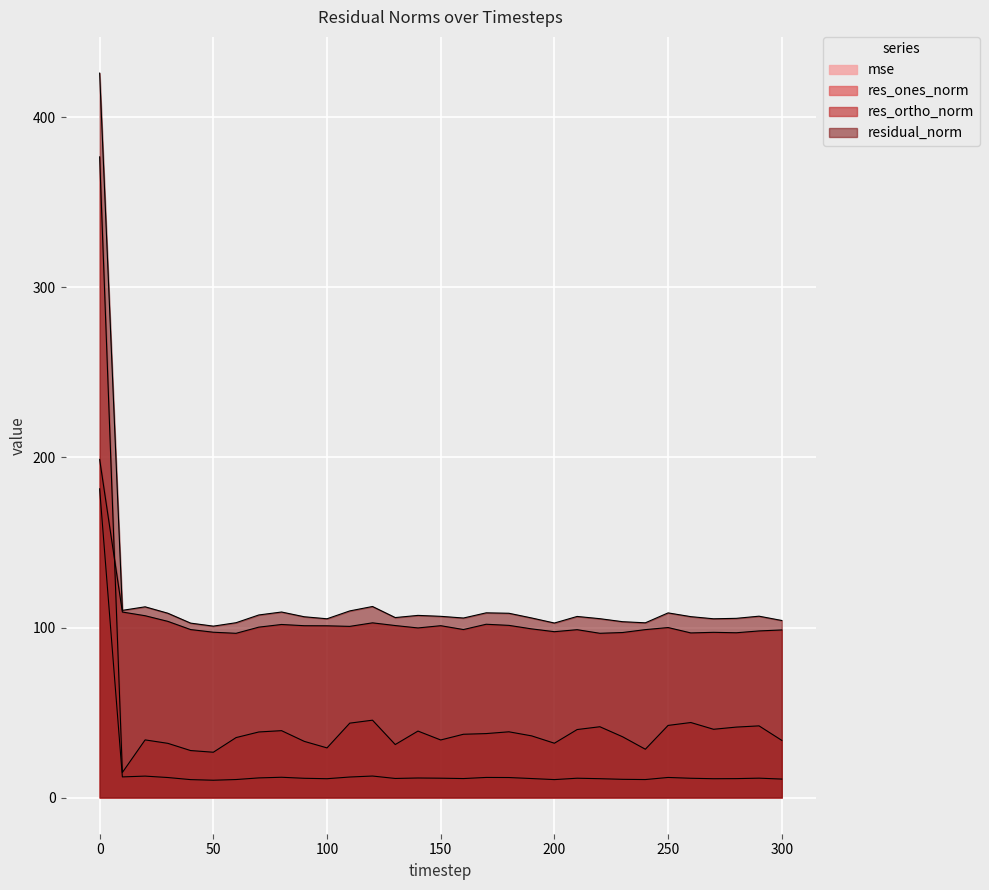

How many lines are shown in the chart?

4